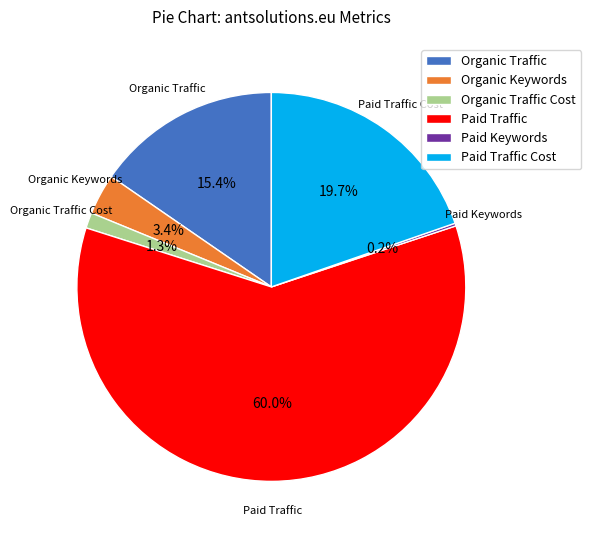

Which has a higher value, Organic Traffic Cost or Paid Traffic Cost?

Paid Traffic Cost